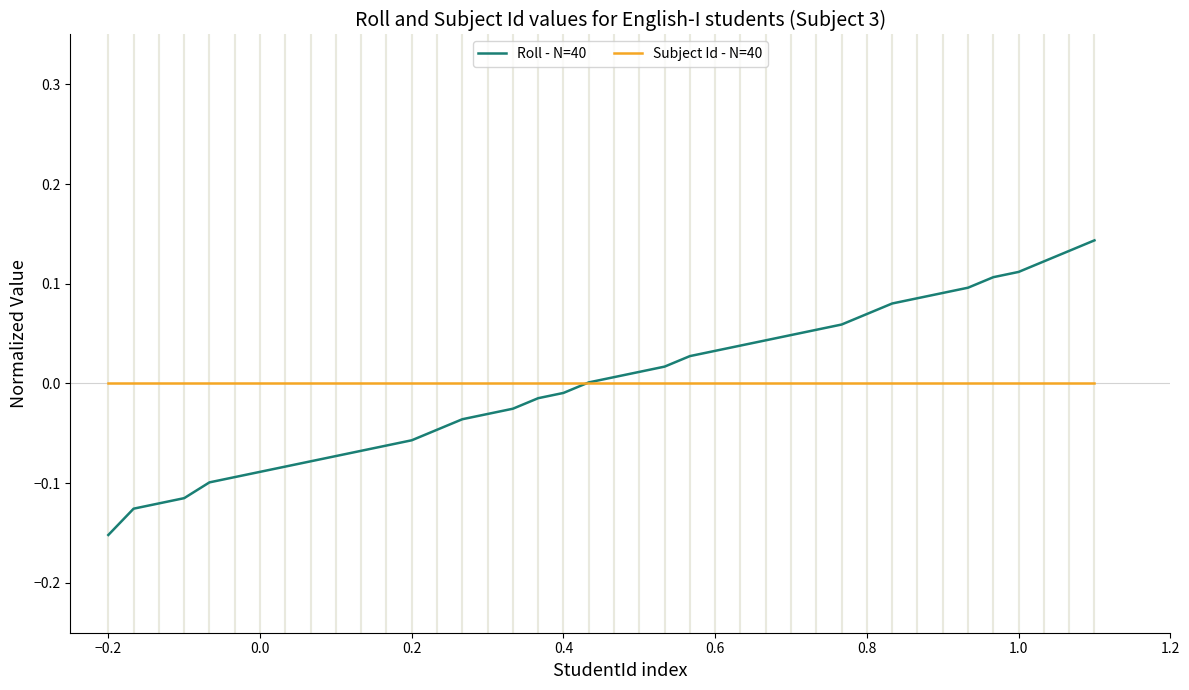

Which series has the largest range (max minus min)?

Roll - N=40